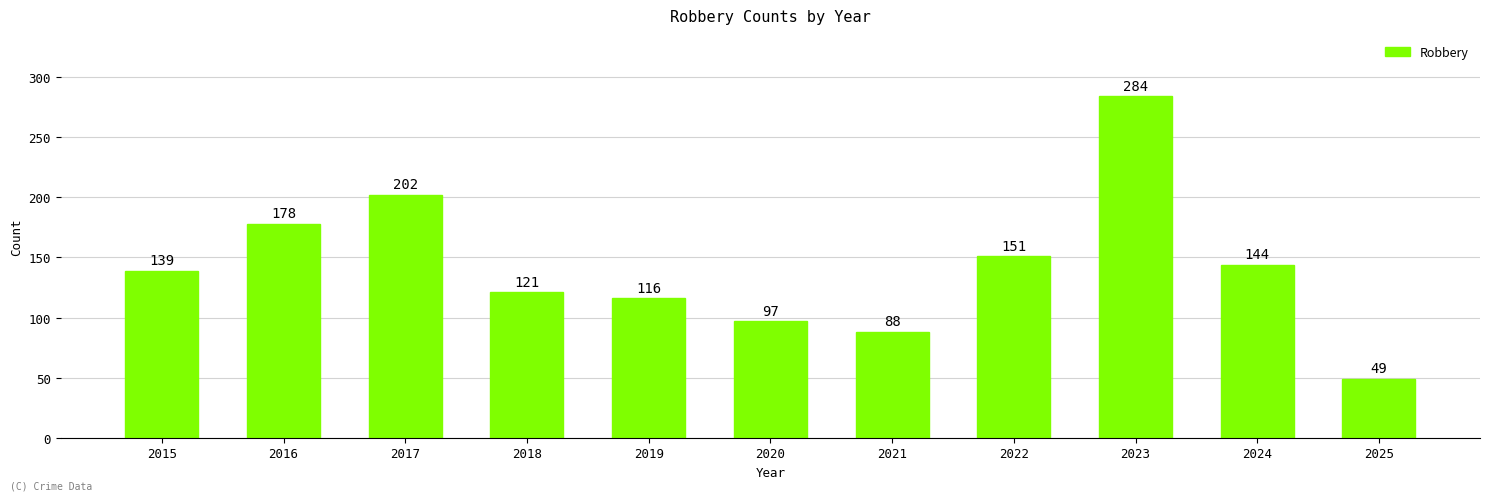

True or false: the data shows 202 at 2017.

True